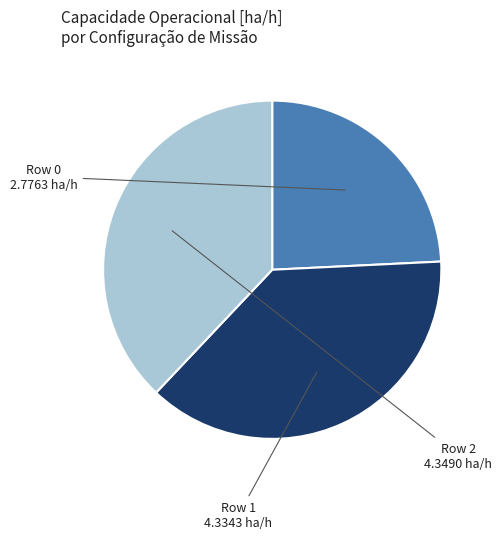

Between Row 2 and Row 0, which is larger?

Row 2